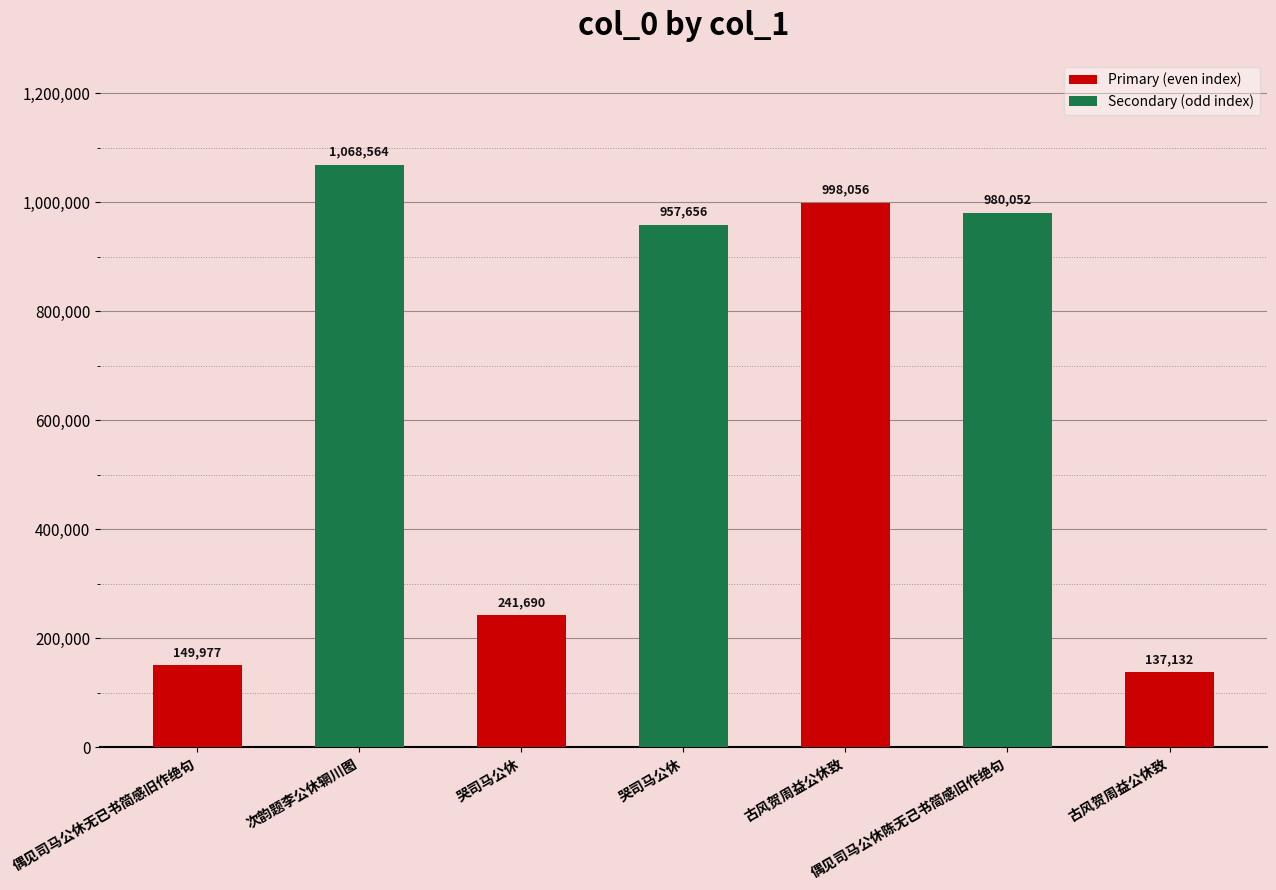

What is the value of the 6th bar from the left?

980052